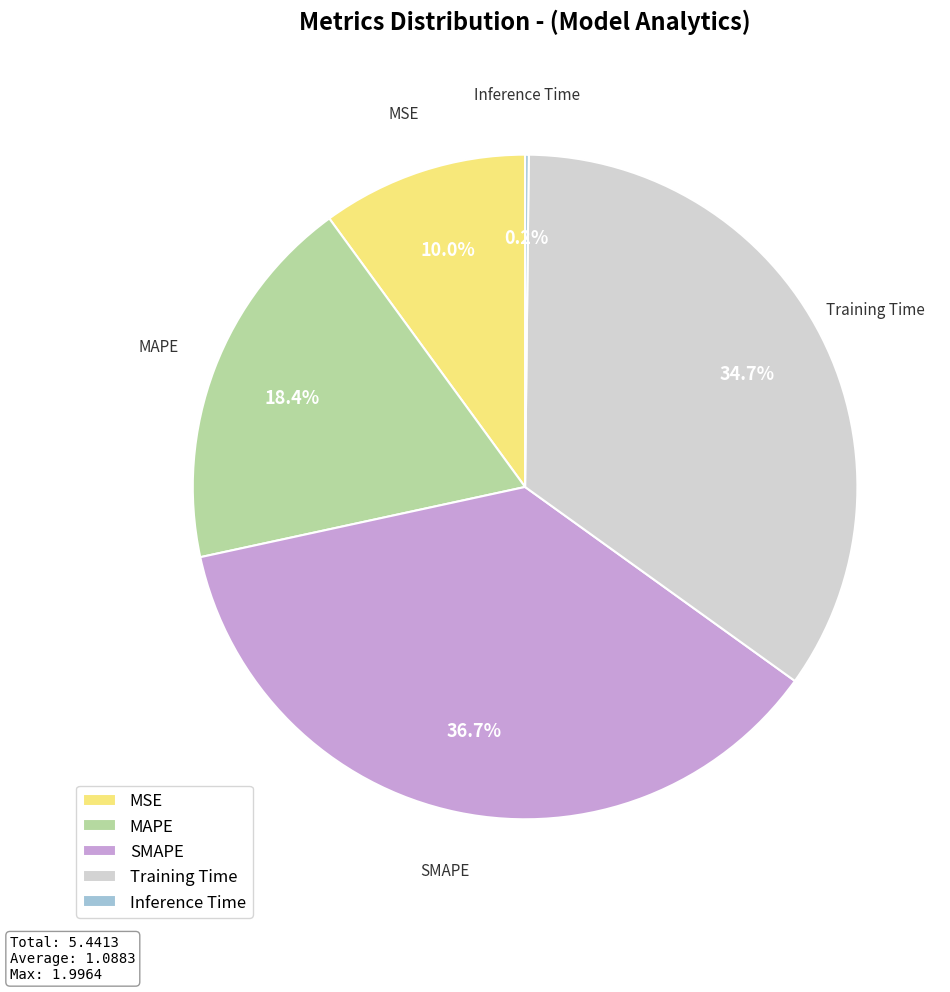

How much of the chart is everything except MSE?

90.0%